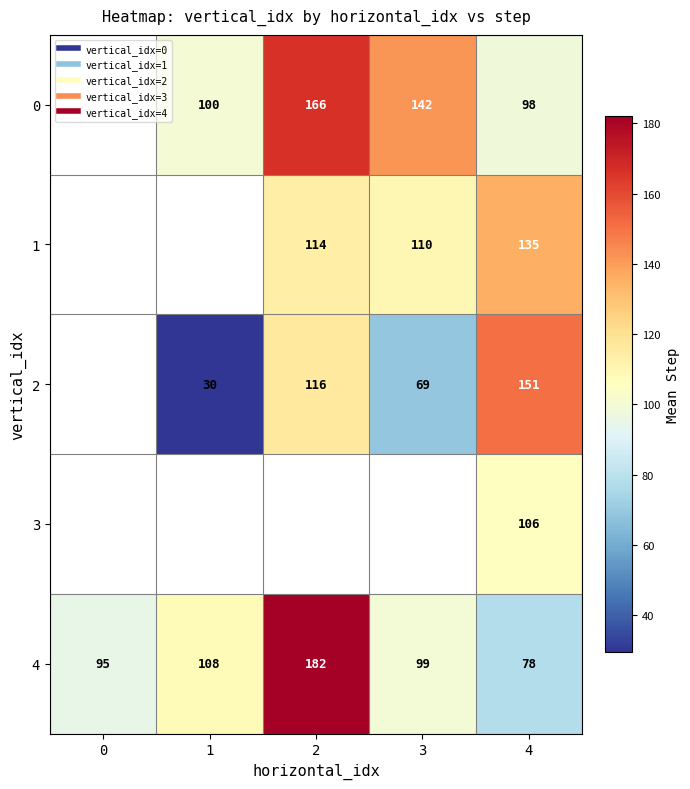

What is the total value across all series at 4?

567.9